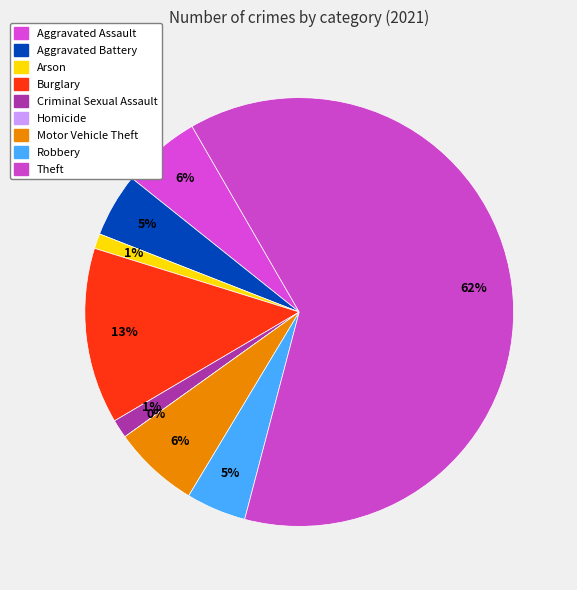

What is the smallest slice in the pie chart?

Homicide